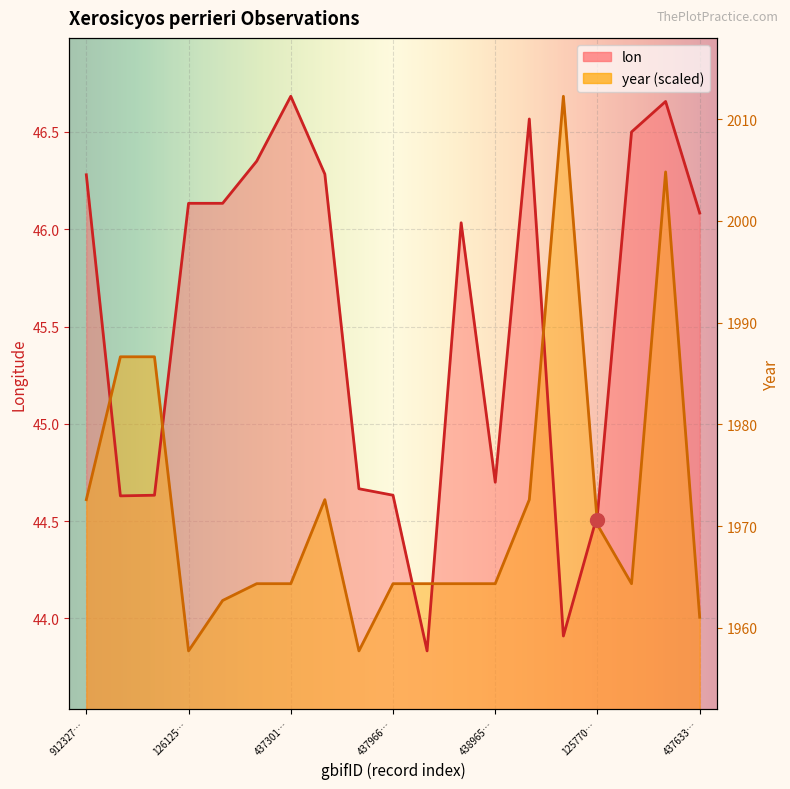

Which series has the widest spread of values?

lon